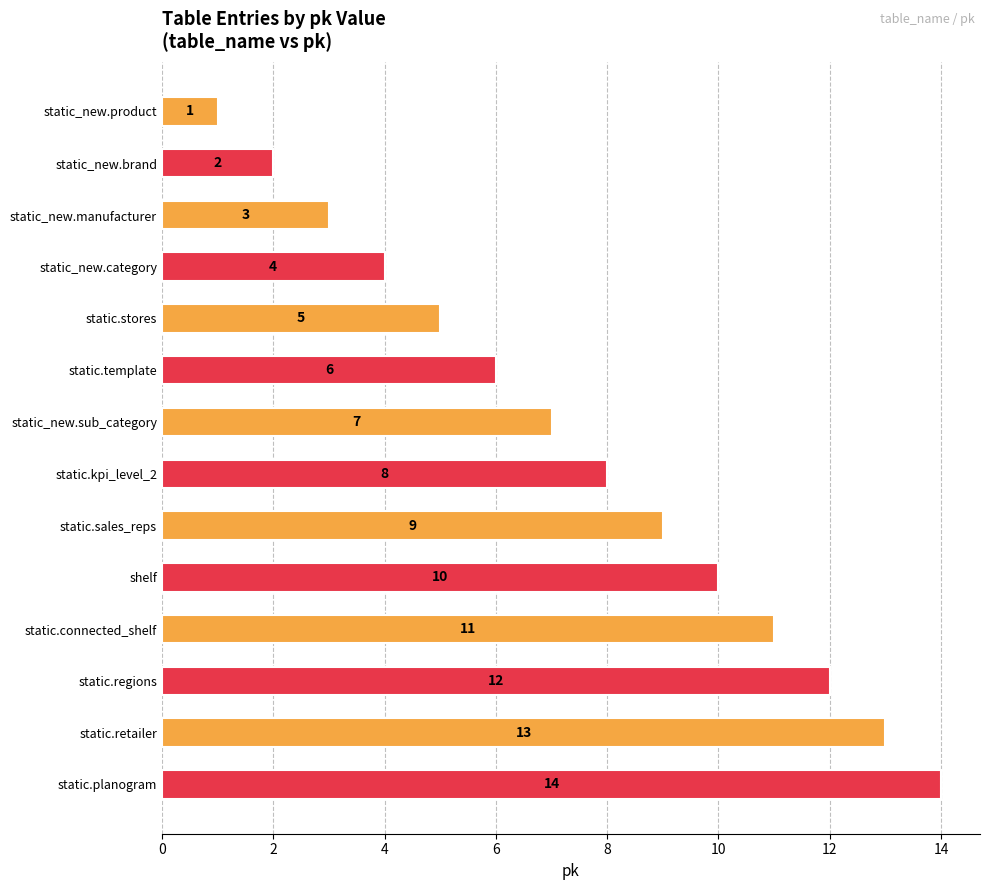

What is the ratio of the value at static_new.sub_category to the value at static.connected_shelf?

0.6